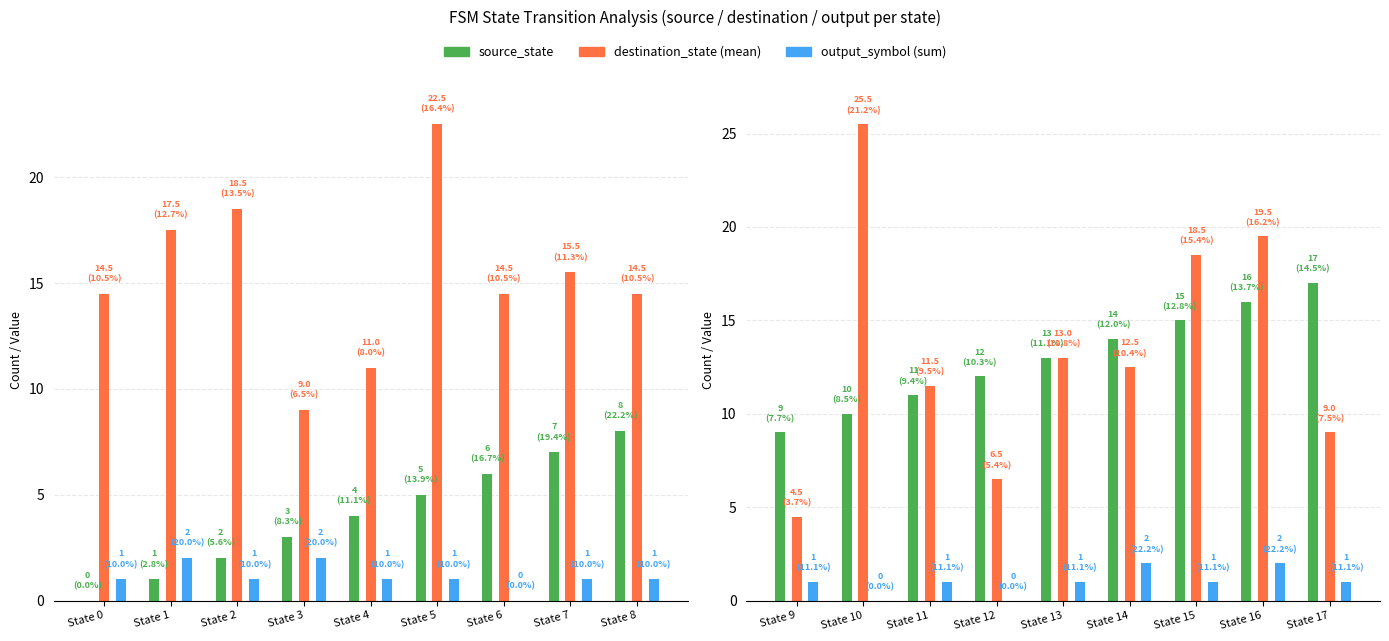

What is the sum of all output_symbol values?

19